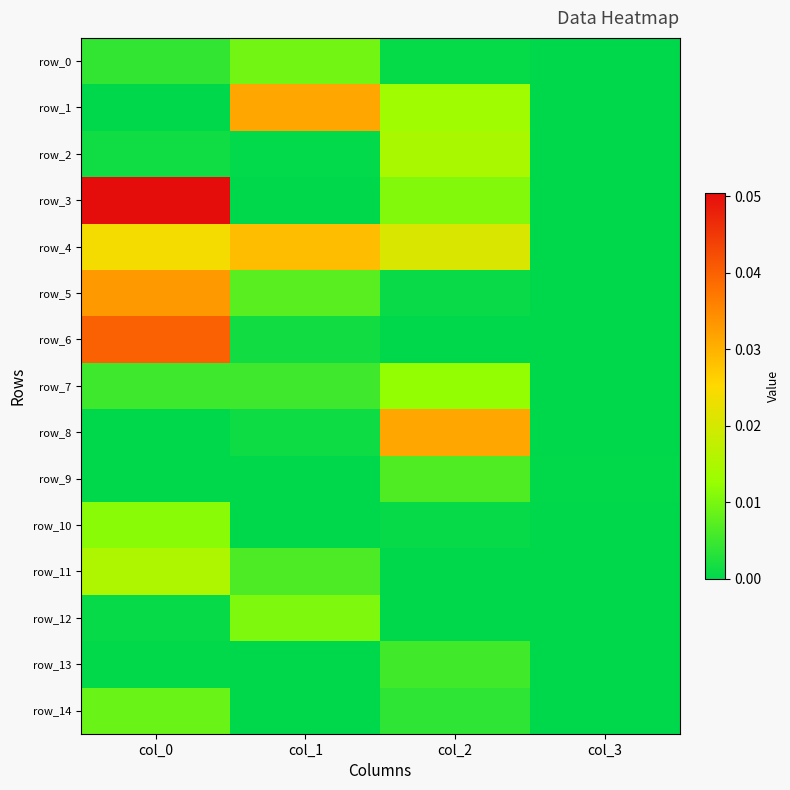

Between col_2 and col_0, which is larger?

col_0